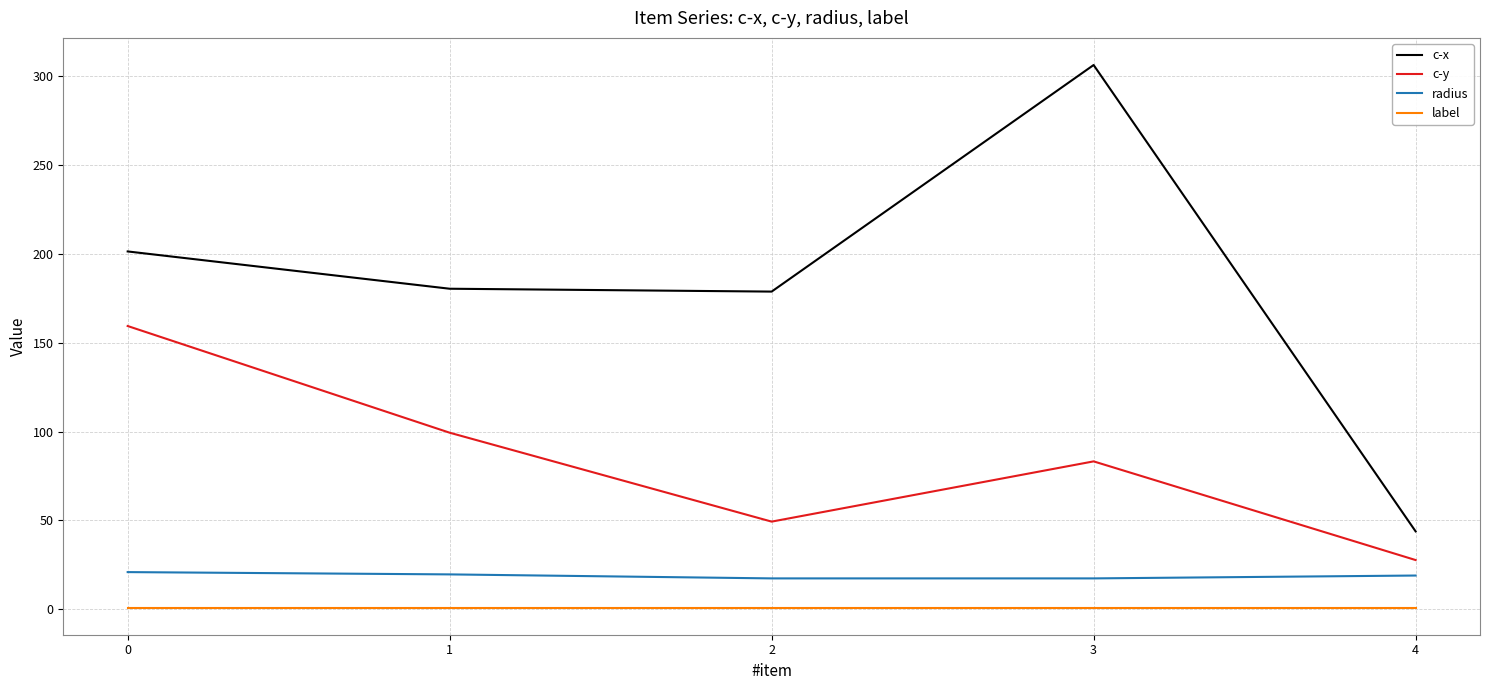

What is the lowest value of the c-y series?

27.7